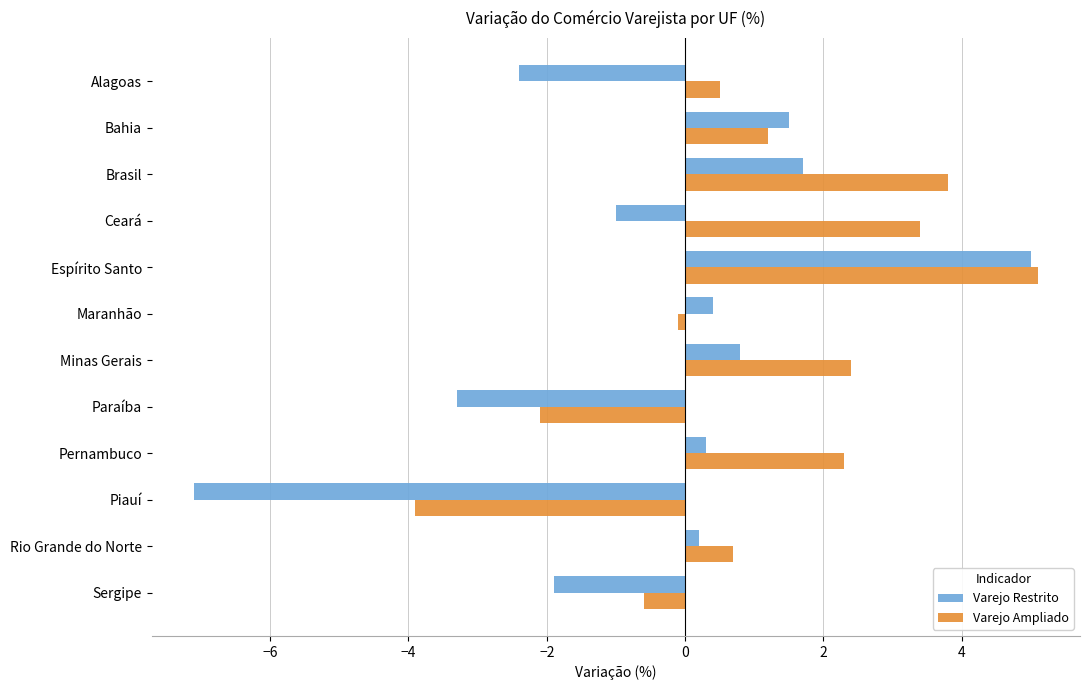

How many values in the Varejo Ampliado series exceed 1?

6